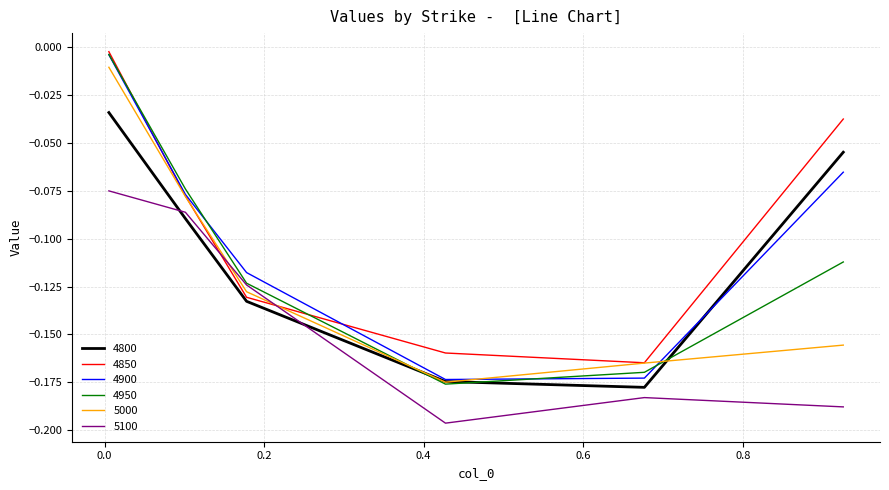

What is the sum of all 4900 values?

-0.6